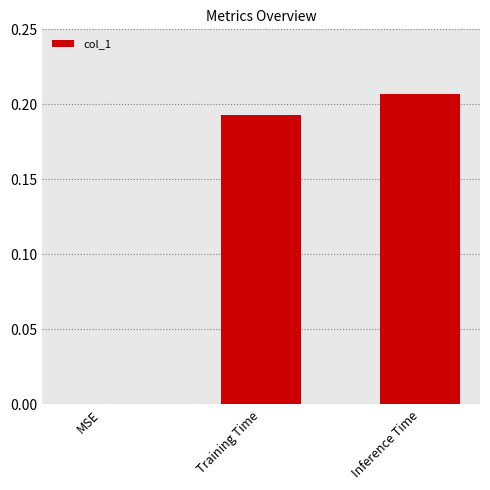

Which has a higher value, Training Time or Inference Time?

Inference Time